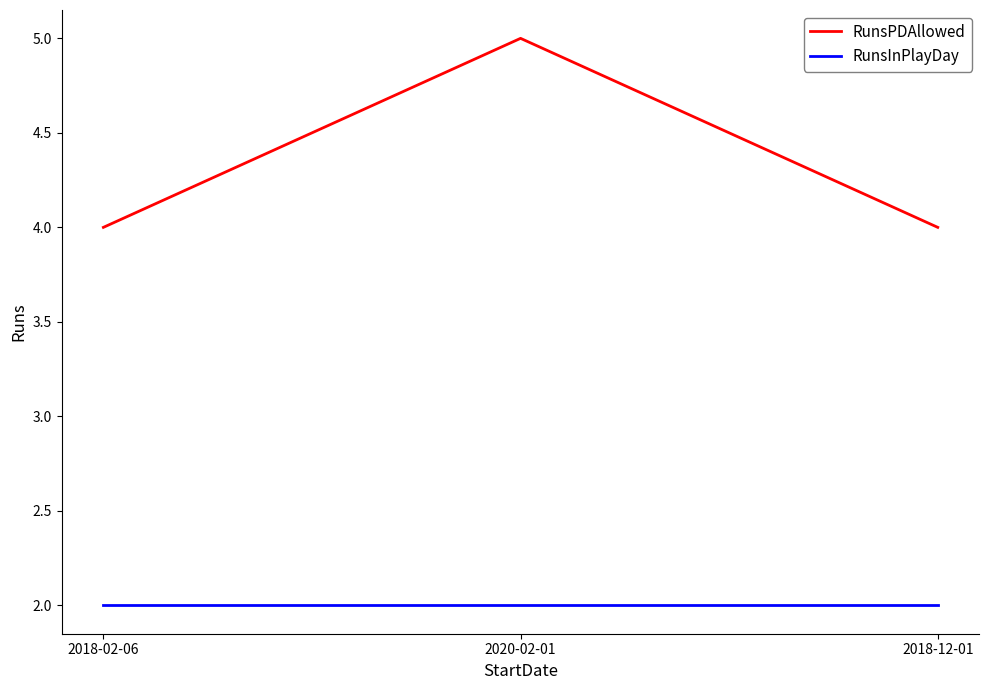

How many categories are shown in the chart?

3